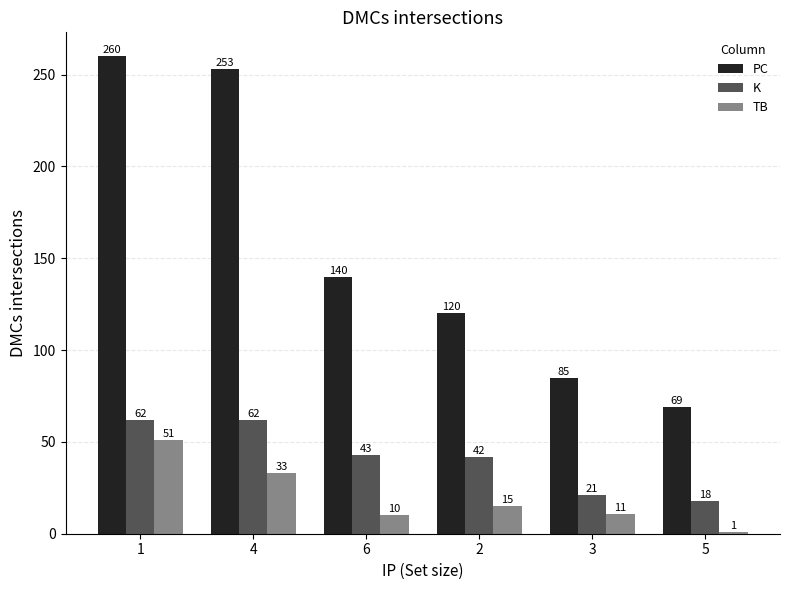

At which label does TB reach its peak?

1